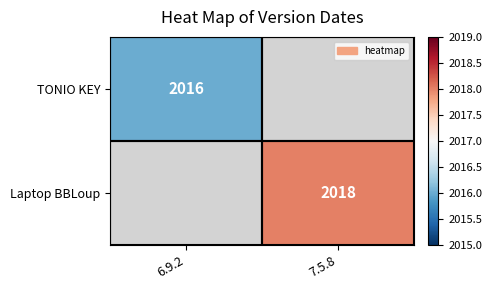

Is it true that Laptop BBLoup equals 931 at 7.5.8?

False